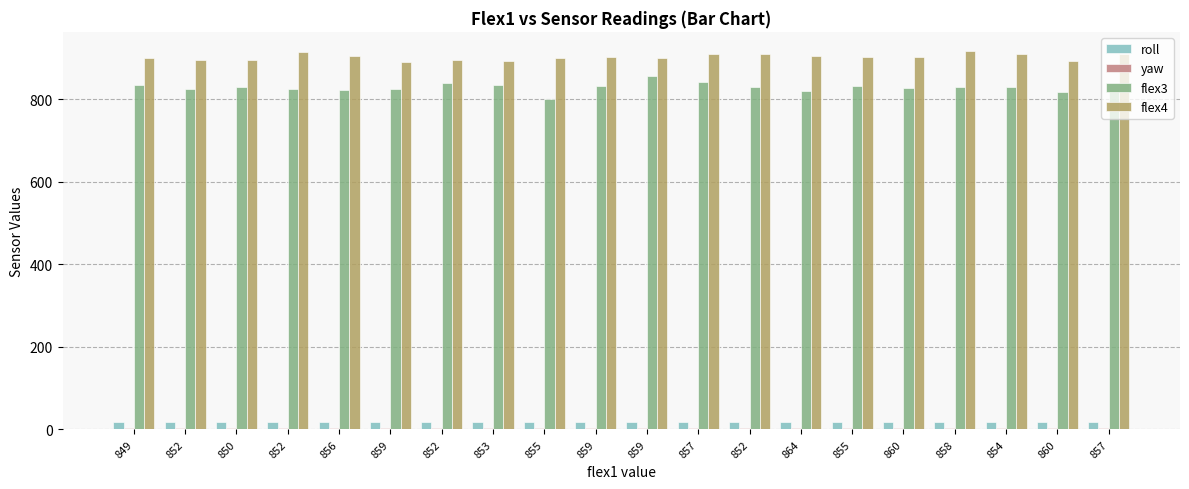

What is the smallest value displayed?

2.5